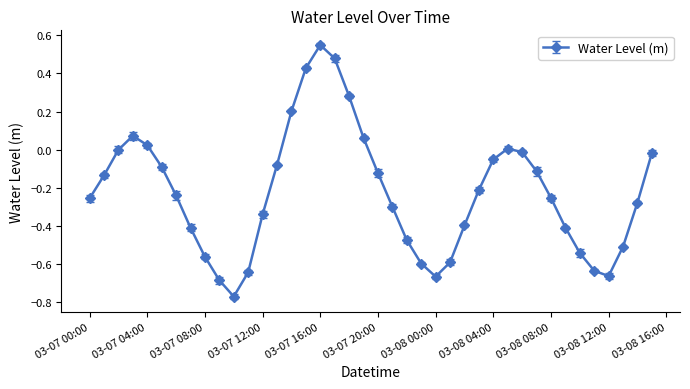

True or false: there are more than 2 points higher than both neighbors.

True